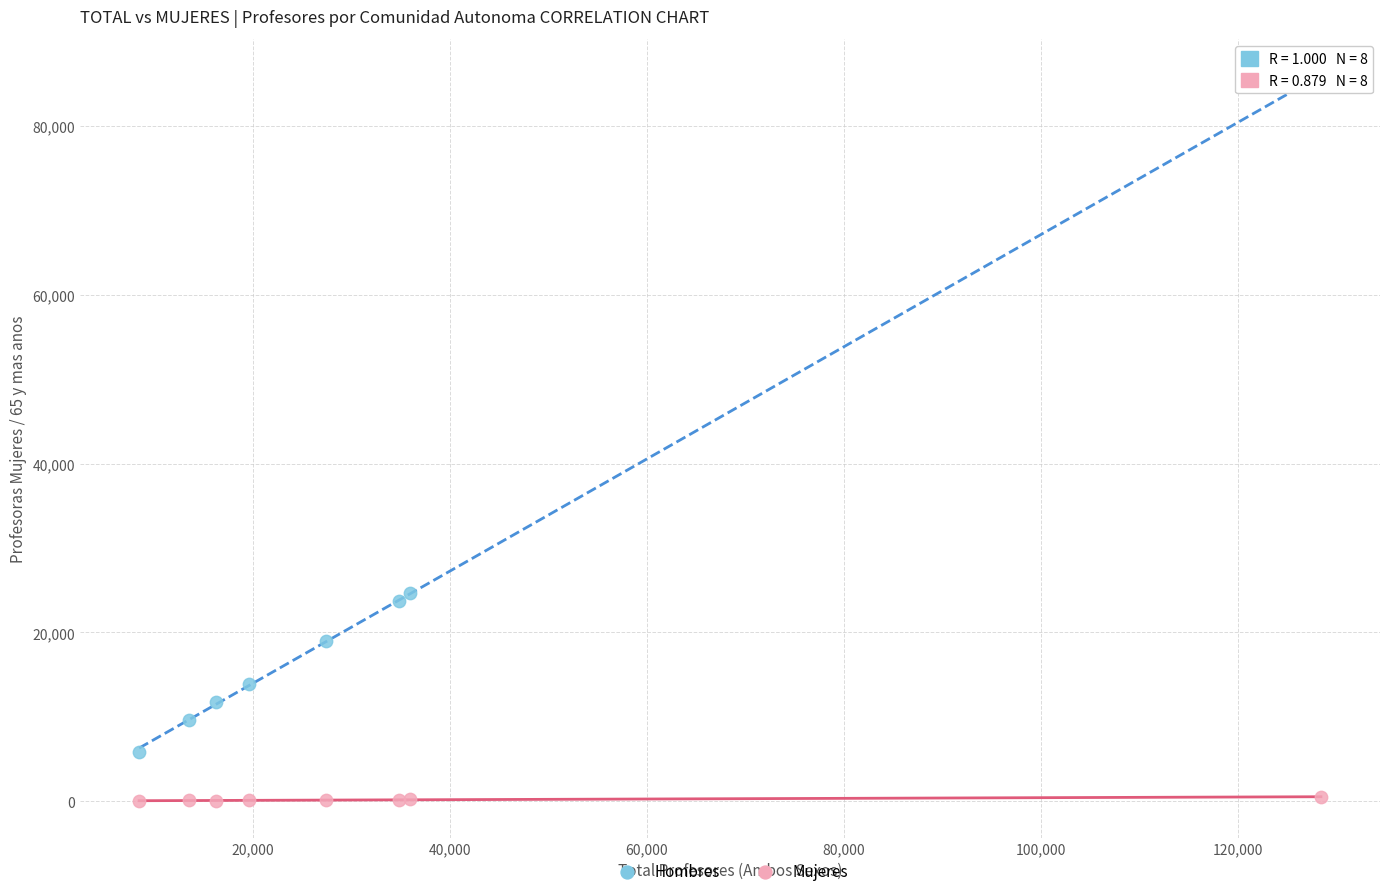

Which series has the widest spread of Y values?

Hombres